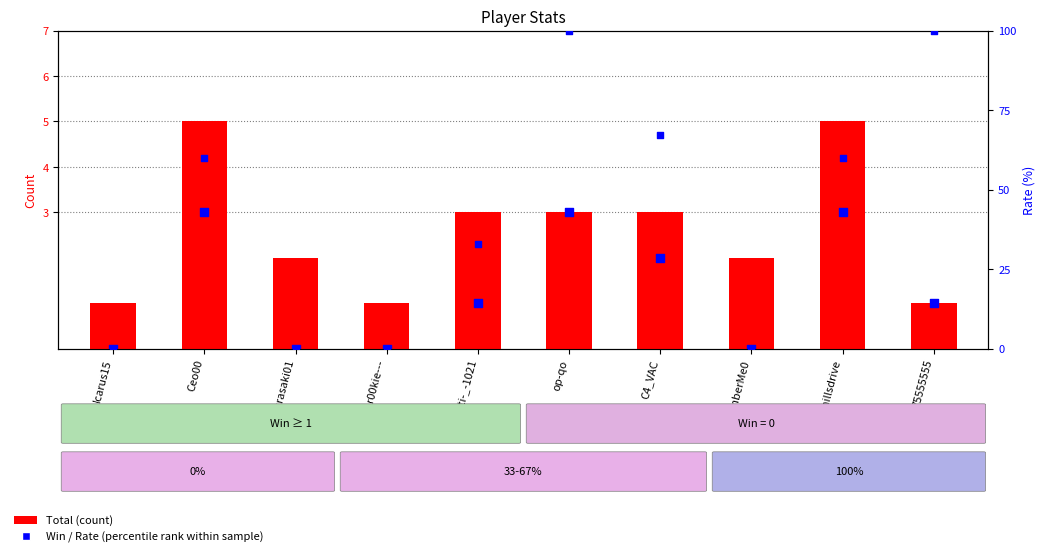

Is the value of Total at fhillsdrive greater than the value of Rate (percentile rank) at Ceo00?

No